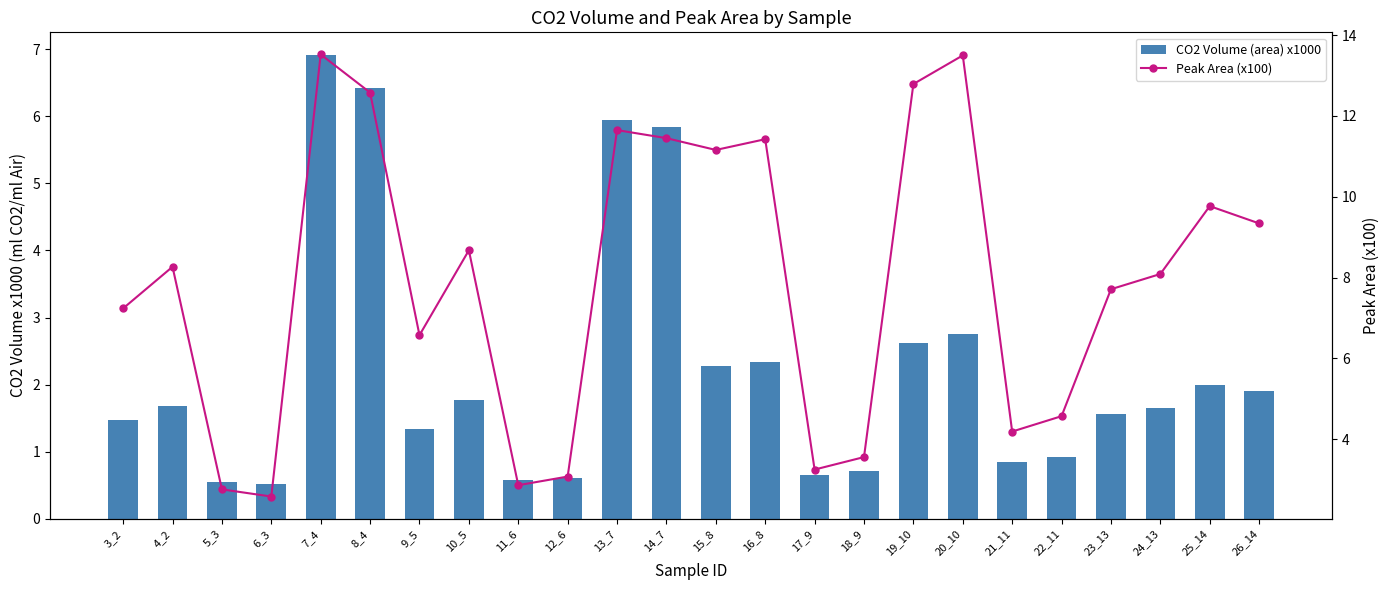

Which category has the highest value across all series?

7_4